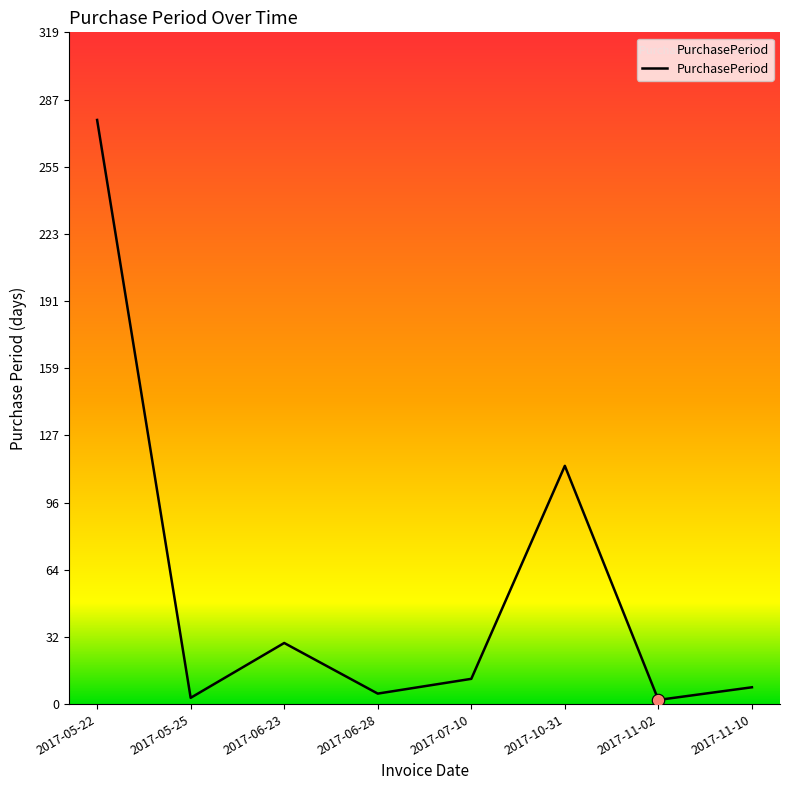

What is the change in value from 2017-05-25 to 2017-10-31?

+110